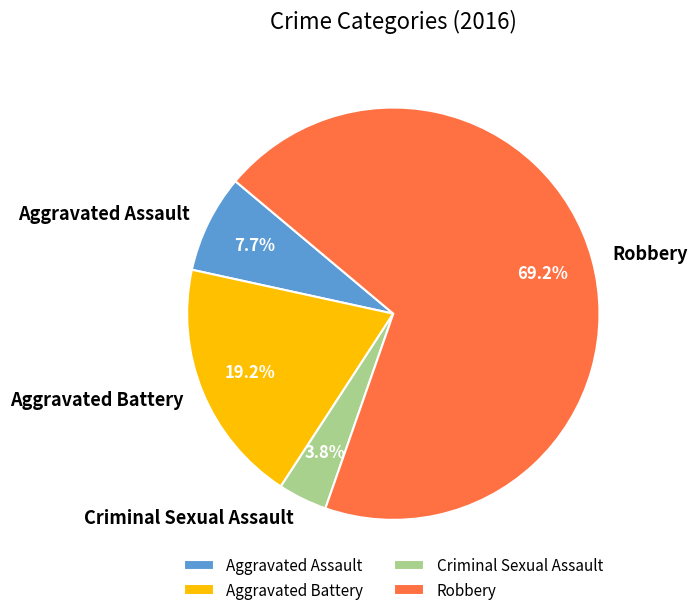

What percentage is the Aggravated Assault slice, to the nearest percent?

8%